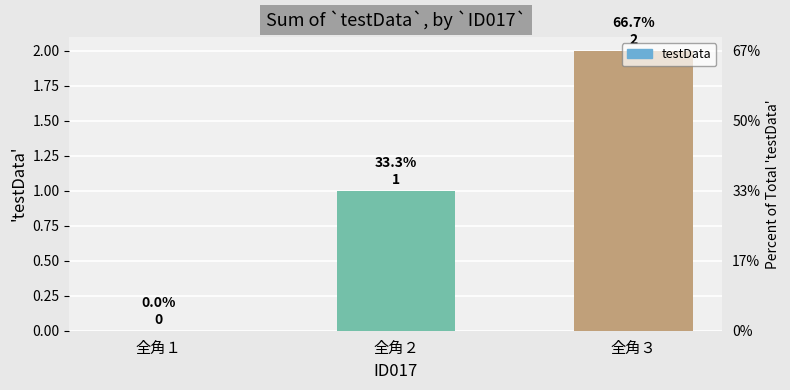

The value at 全角２ is 2. True or false?

False